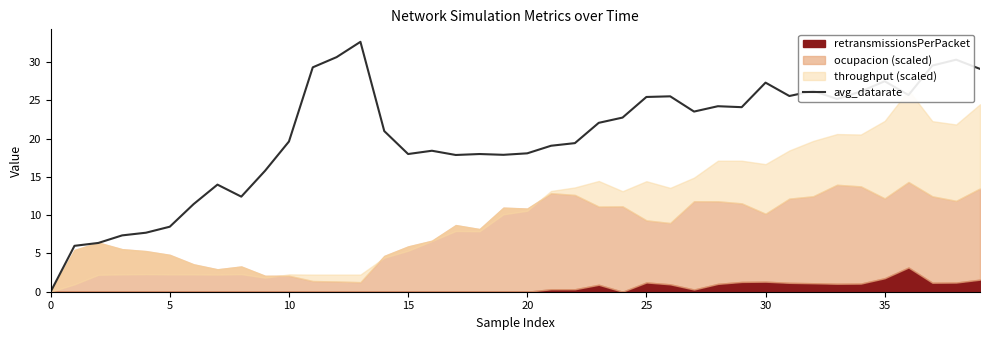

The chart shows a value of 10.2 at 39. True or false?

False